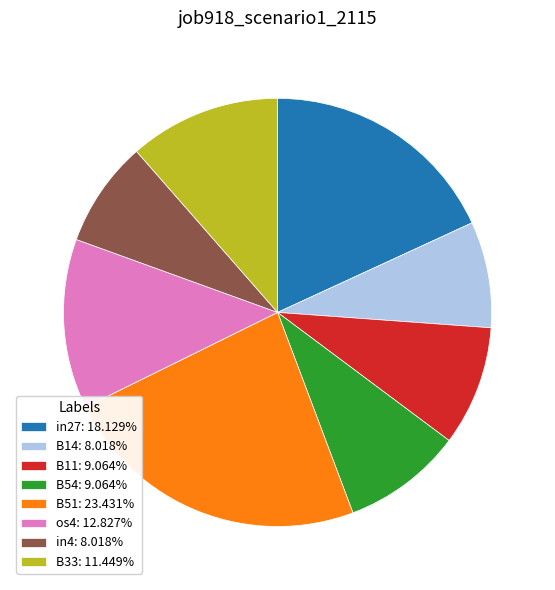

Approximately how many times larger is the value at B33: 11.449% compared to B14: 8.018%?

1.4